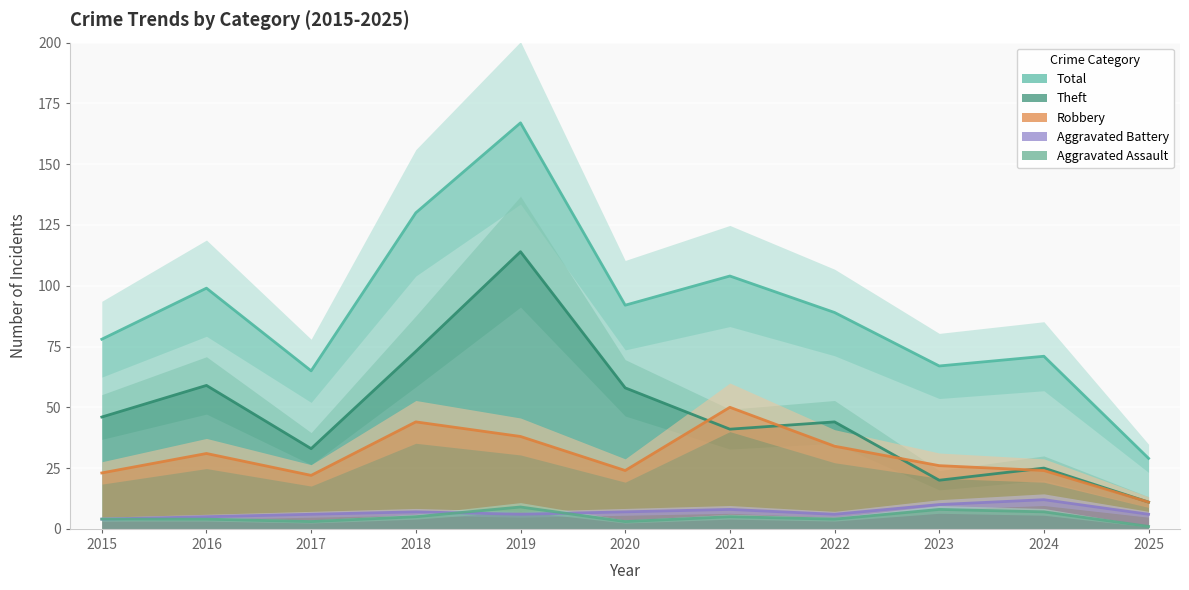

What is the sum of the Total values at 2015 and 2025?

107